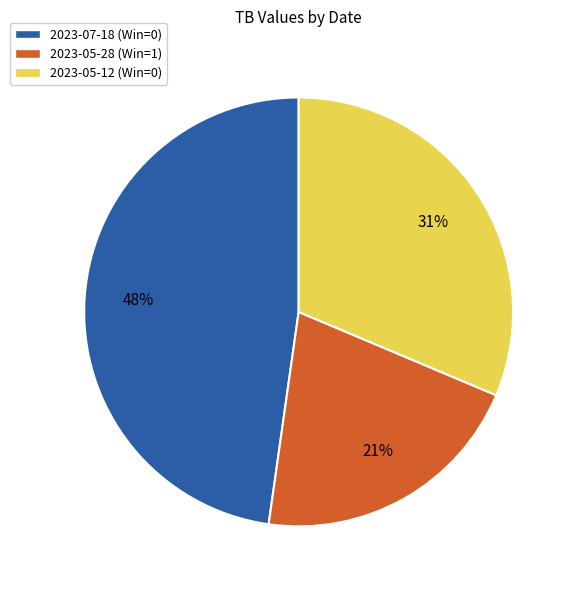

Which slice is the largest?

2023-07-18 (Win=0)